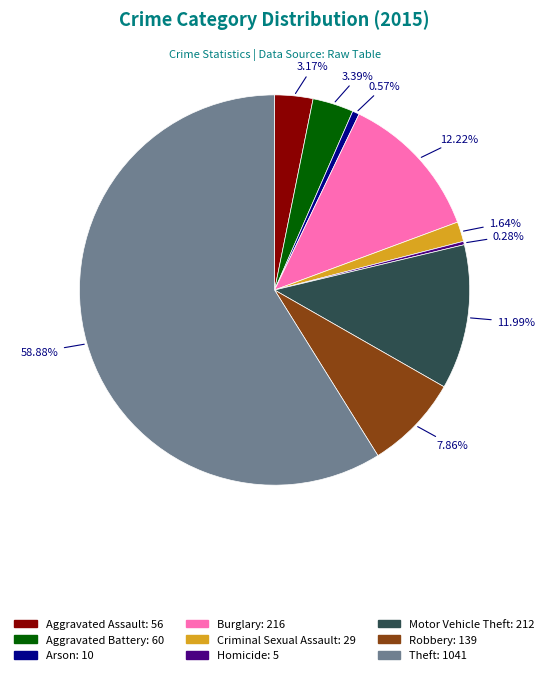

Does any single category account for the majority?

Yes